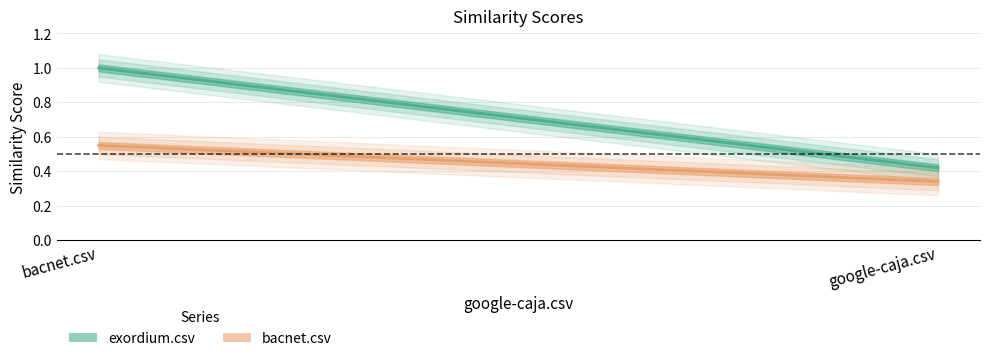

Does the chart display data point markers on the line(s)?

No